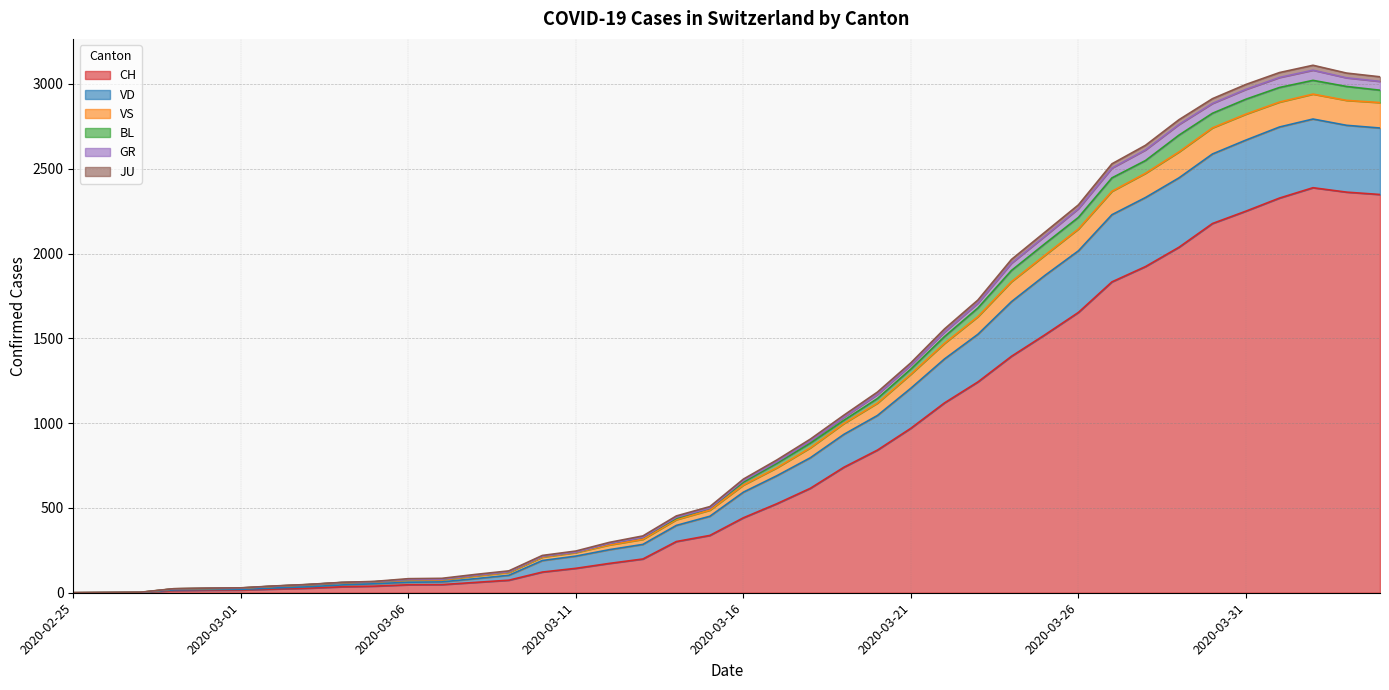

The value of CH at 2020-03-14 is 302. True or false?

True